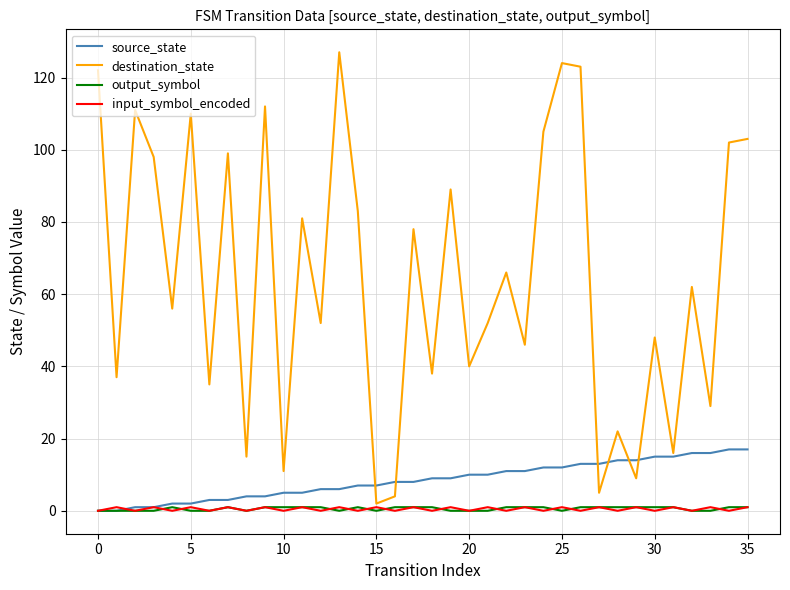

Which series has the largest range (max minus min)?

destination_state